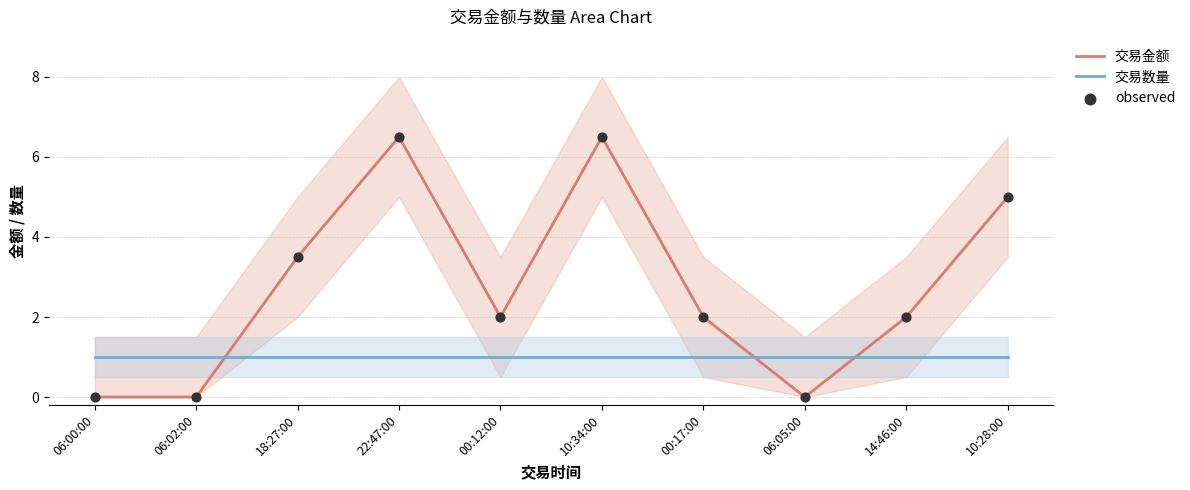

Which series contains the highest Y value?

交易金额